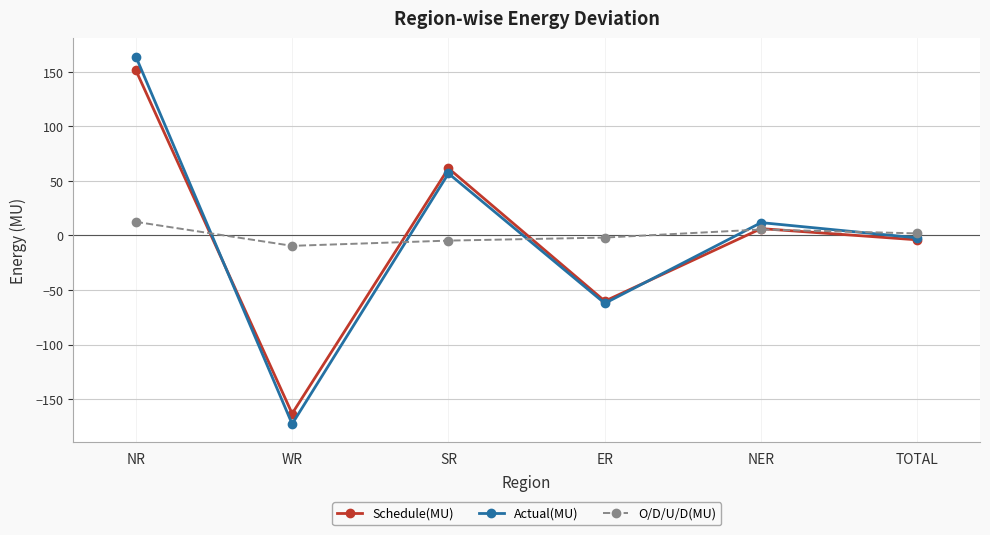

How many distinct data groups are displayed?

3